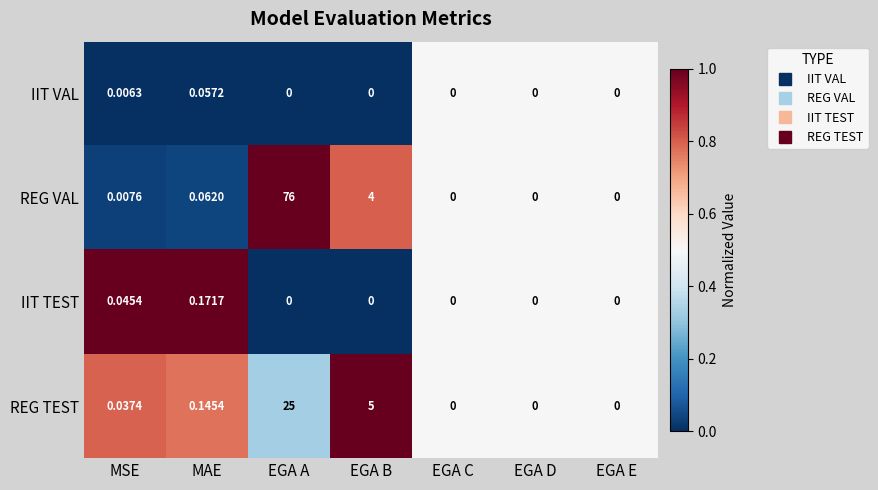

Which series has the largest total across all categories?

REG VAL